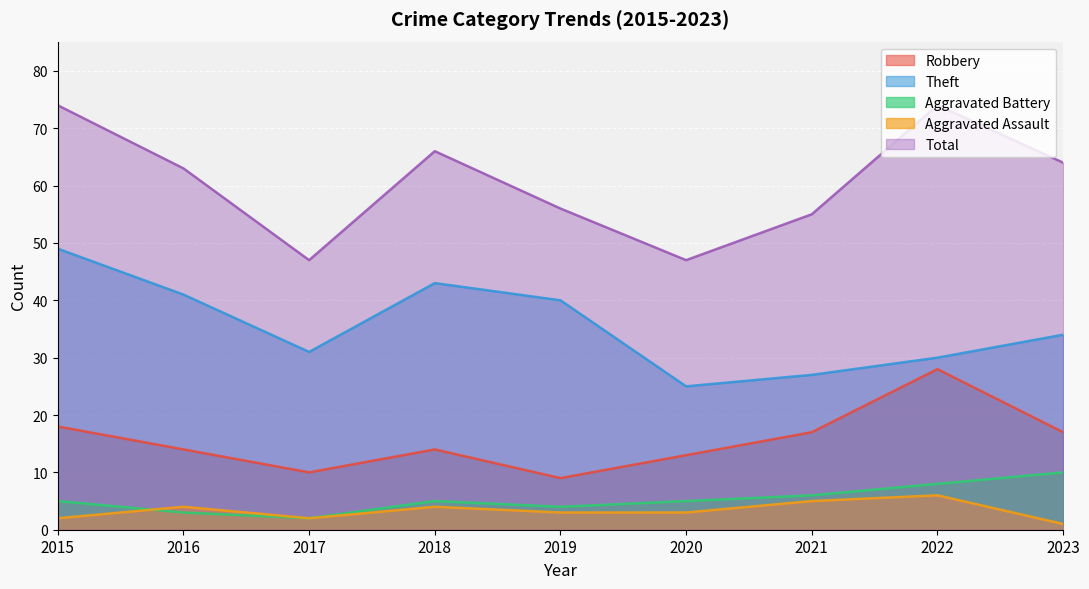

Reading left to right, transcribe all the data shown in this chart.

Robbery: 2015=18	2016=14	2017=10	2018=14	2019=9	2020=13	2021=17	2022=28	2023=17
Theft: 2015=49	2016=41	2017=31	2018=43	2019=40	2020=25	2021=27	2022=30	2023=34
Aggravated Battery: 2015=5	2016=3	2017=2	2018=5	2019=4	2020=5	2021=6	2022=8	2023=10
Aggravated Assault: 2015=2	2016=4	2017=2	2018=4	2019=3	2020=3	2021=5	2022=6	2023=1
Total: 2015=74	2016=63	2017=47	2018=66	2019=56	2020=47	2021=55	2022=74	2023=64